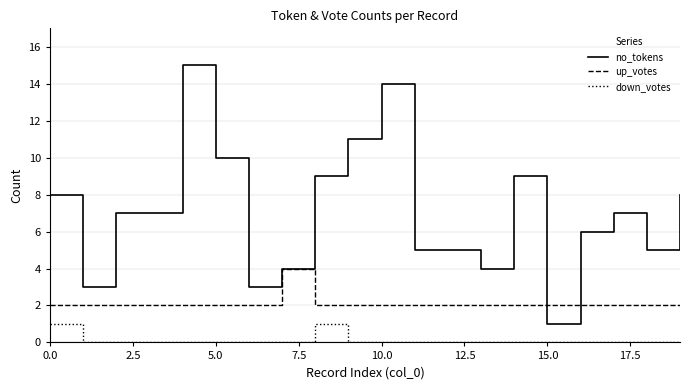

True or false: no_tokens and down_votes intersect in this chart.

False